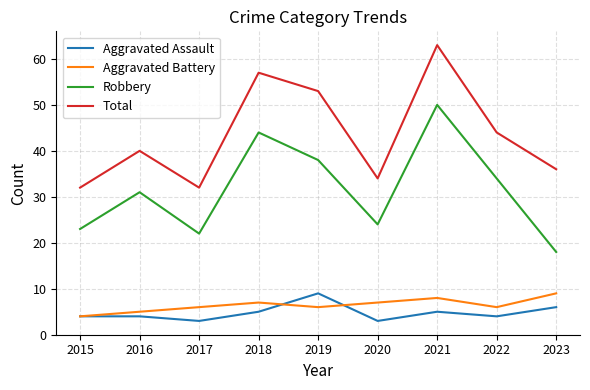

Where is Robbery nearest to the value 34?

2022